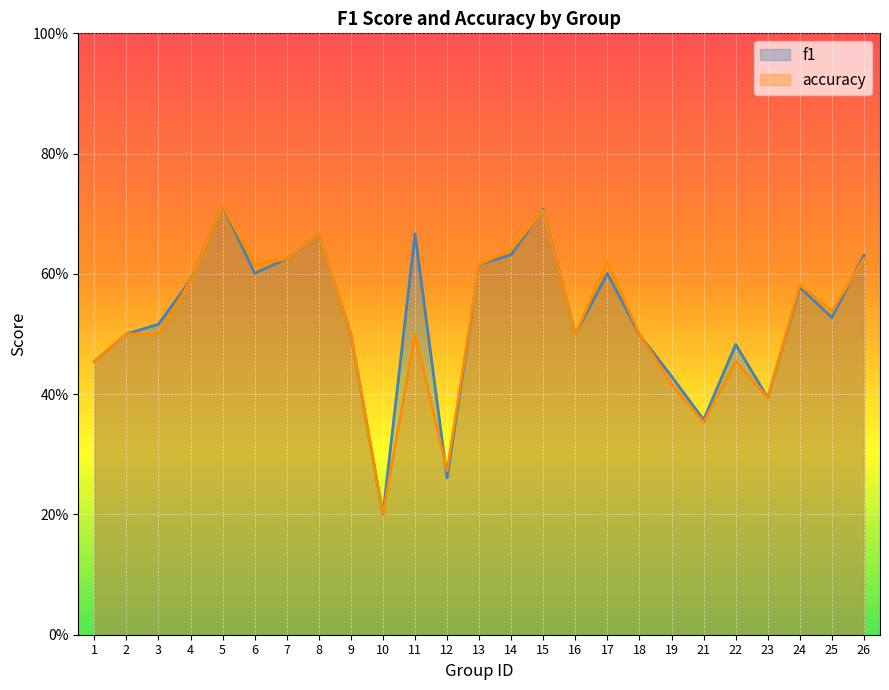

Which category has the lowest value across all series?

10